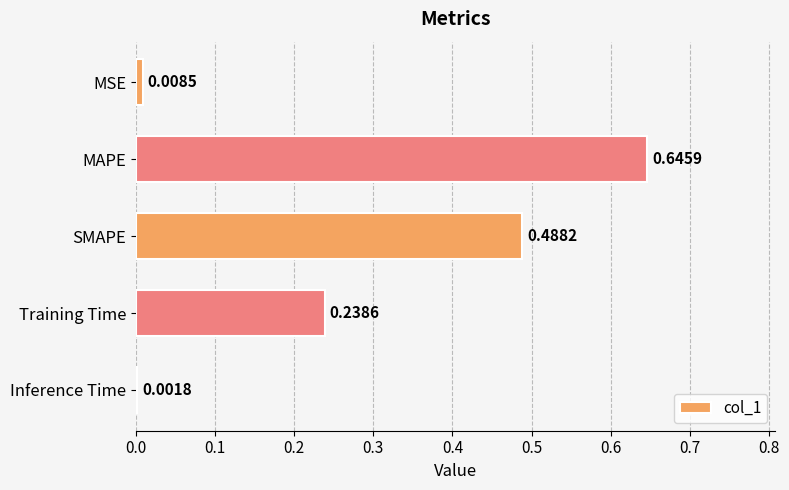

What is the sum of all values?

1.4